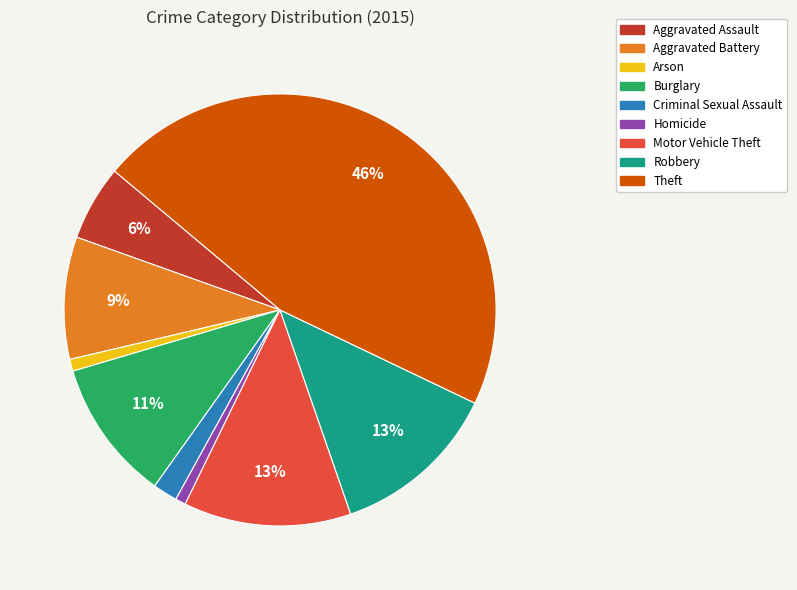

Does Arson represent more than half of the total?

No